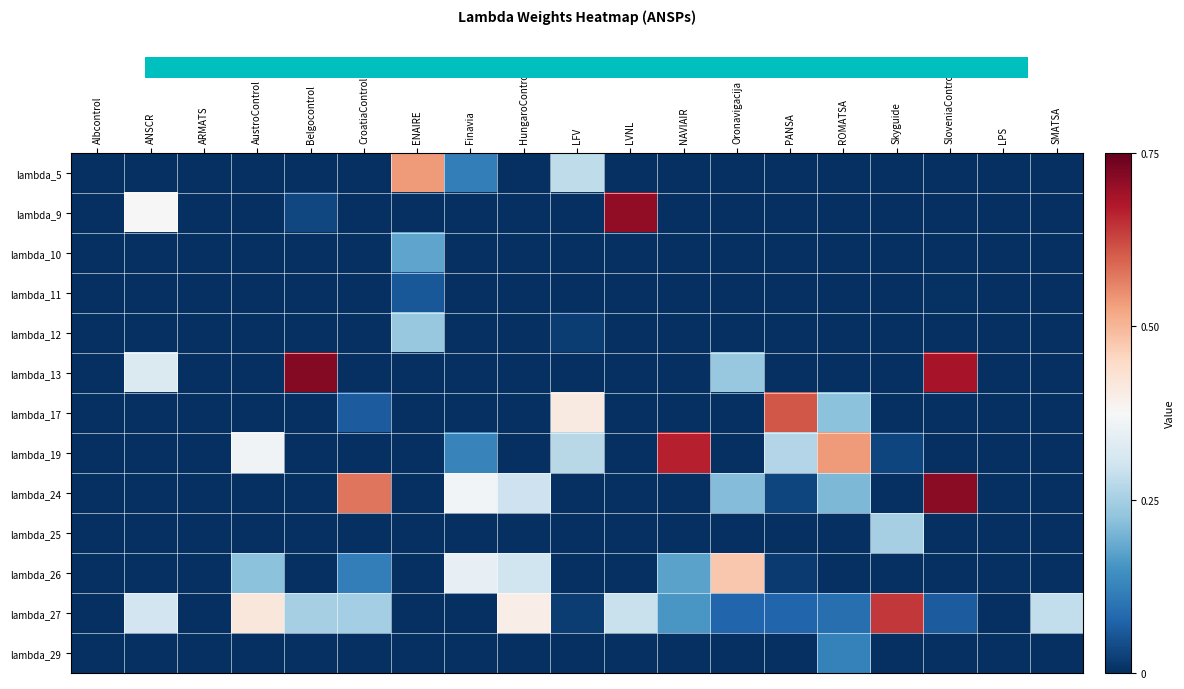

Where is lambda_13 nearest to the value 0?

Albcontrol